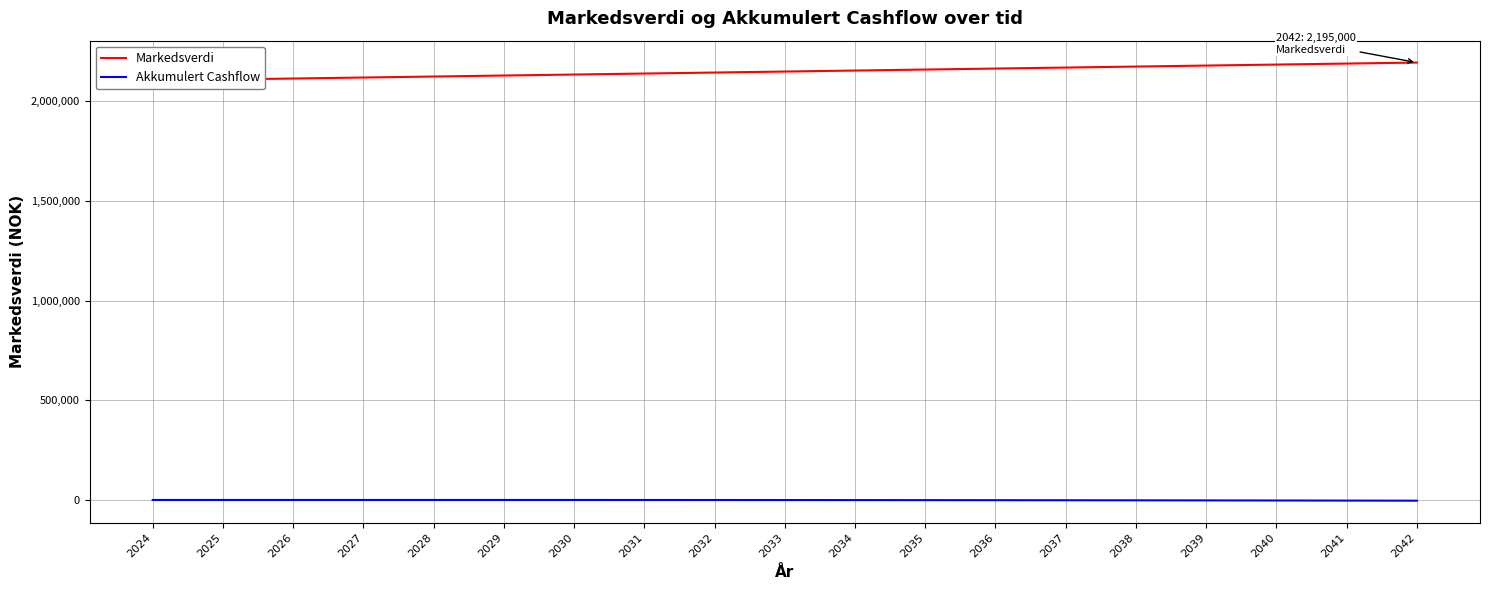

True or false: Akkumulert Cashflow and Markedsverdi intersect in this chart.

False